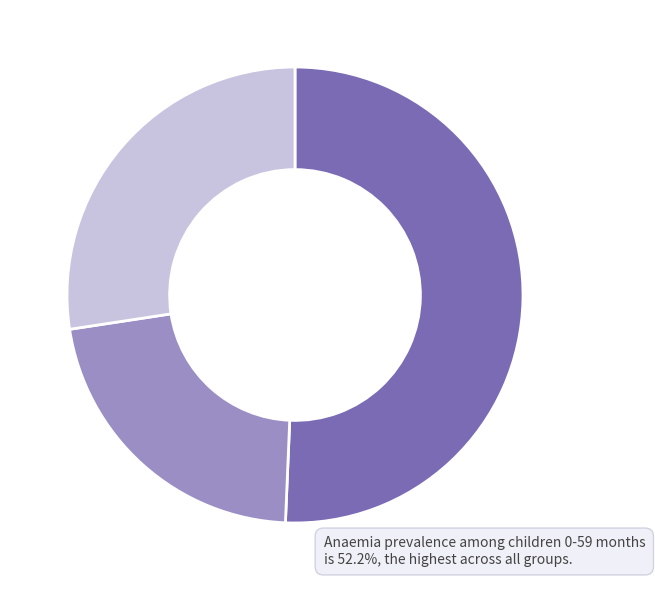

Is there a majority slice in this chart?

Yes